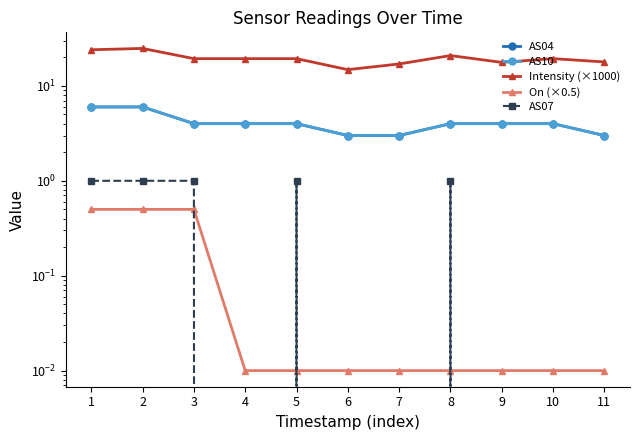

What is the spread (max minus min) of values at 6?

14.8